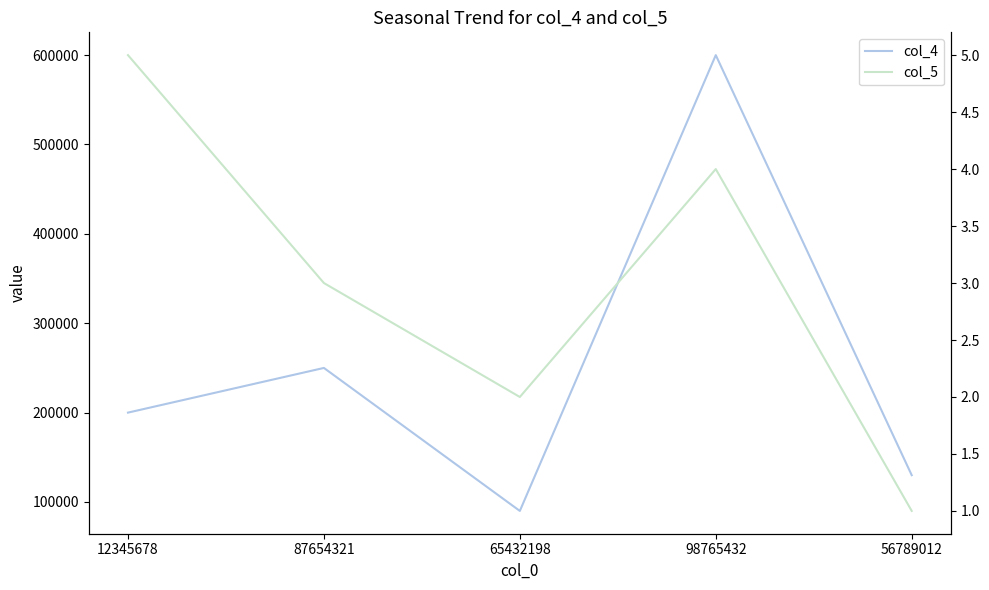

What is the spread (max minus min) of values at 65432198?

89998